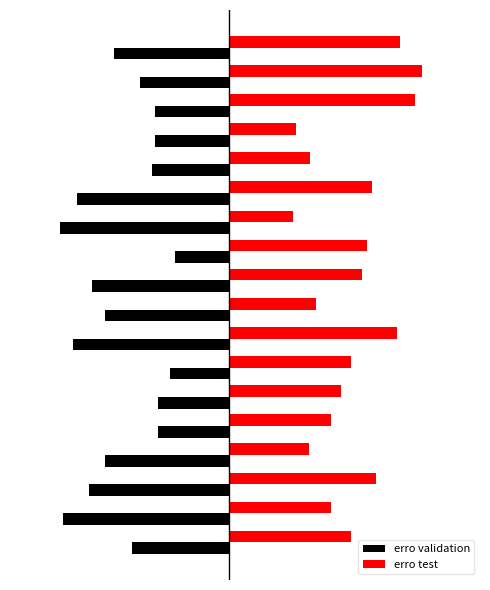

What are all the series names shown in the legend?

erro validation, erro test